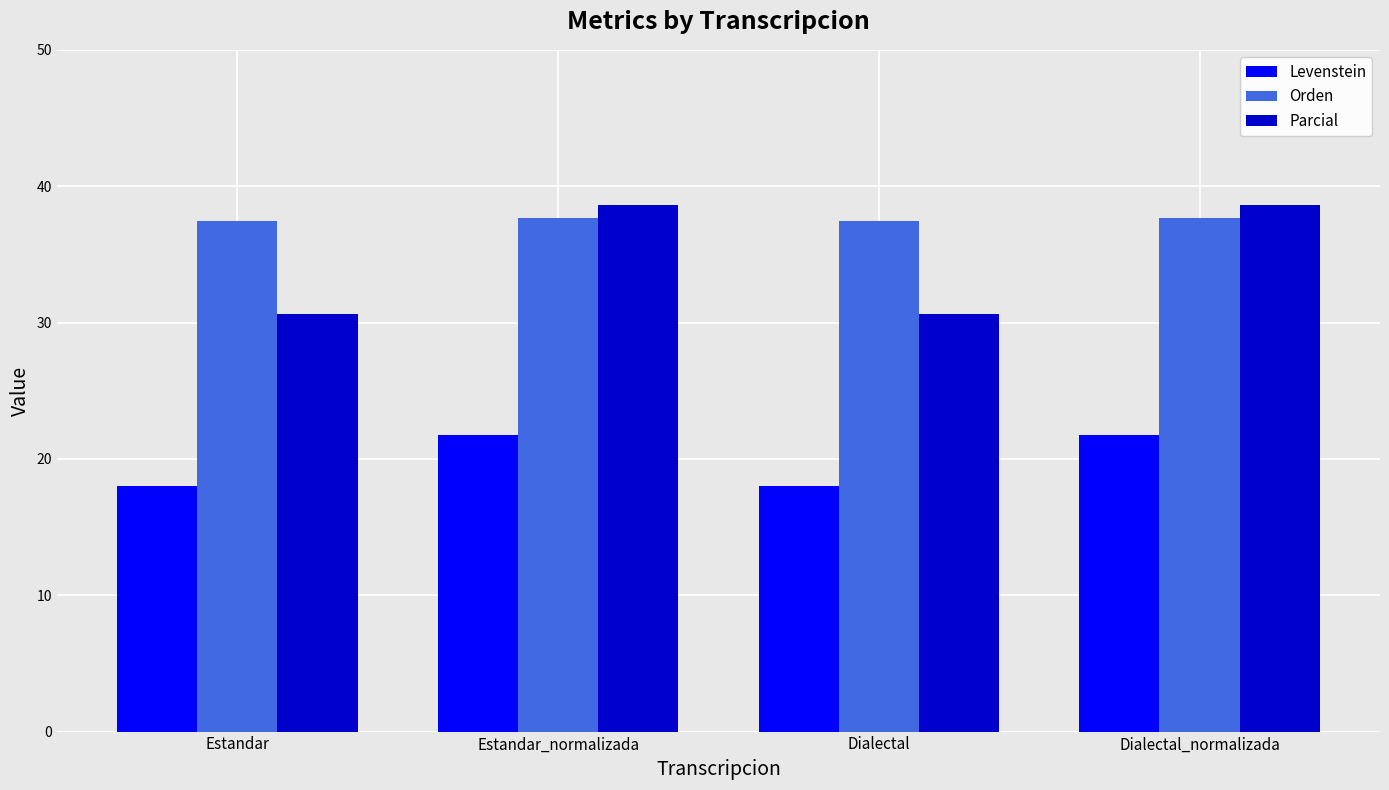

The value of Parcial at Estandar is 30.7. True or false?

True